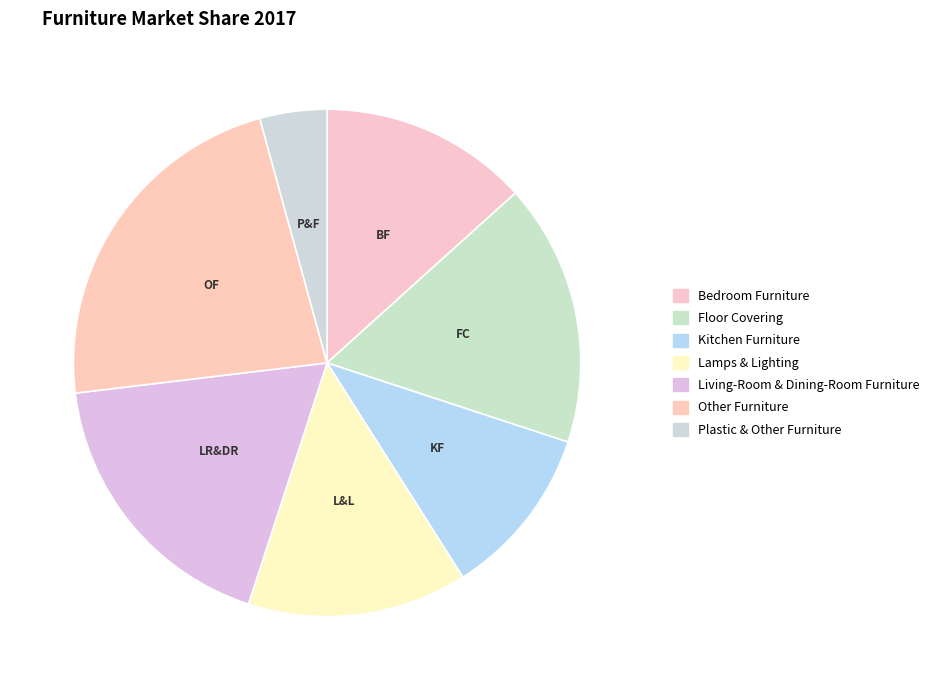

Is there a majority slice in this chart?

No